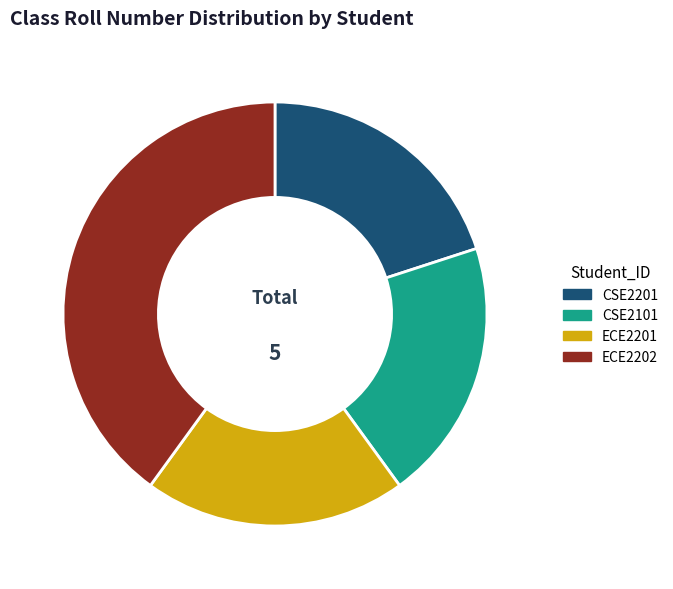

Do CSE2201 and ECE2202 together represent more than half of the pie?

Yes